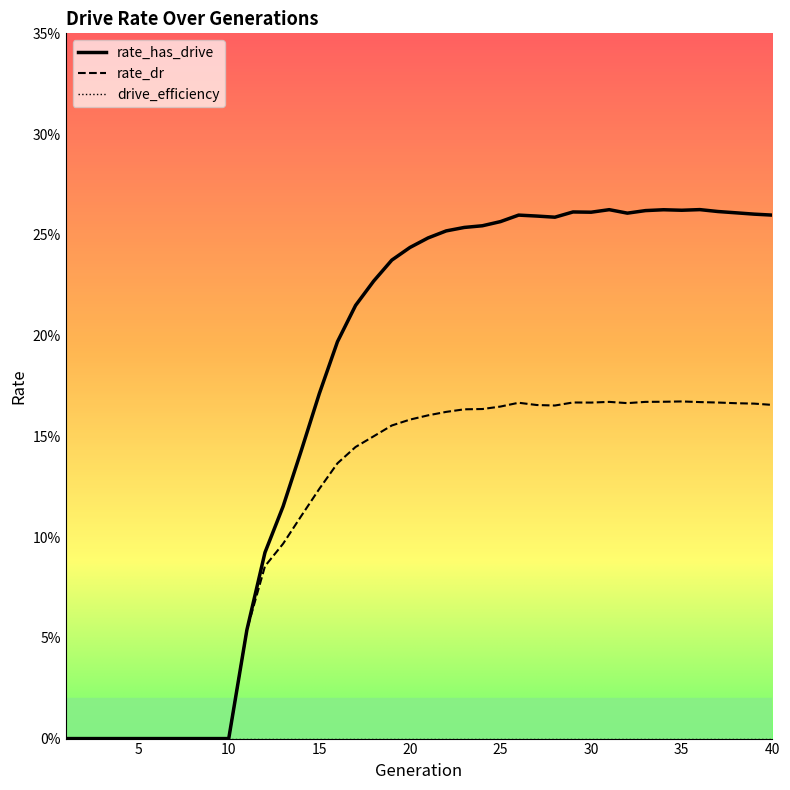

Which category has the lowest value in the rate_dr series?

1